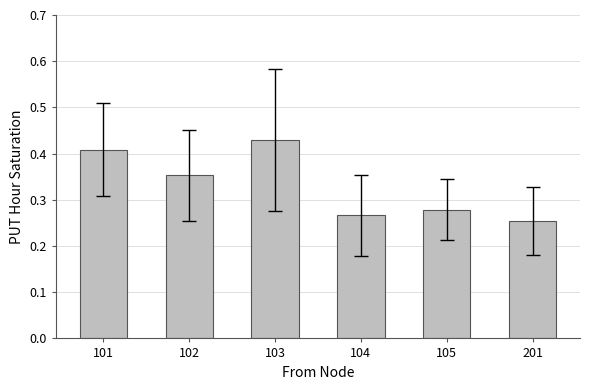

The chart shows a value of 0.2 at 102. True or false?

False